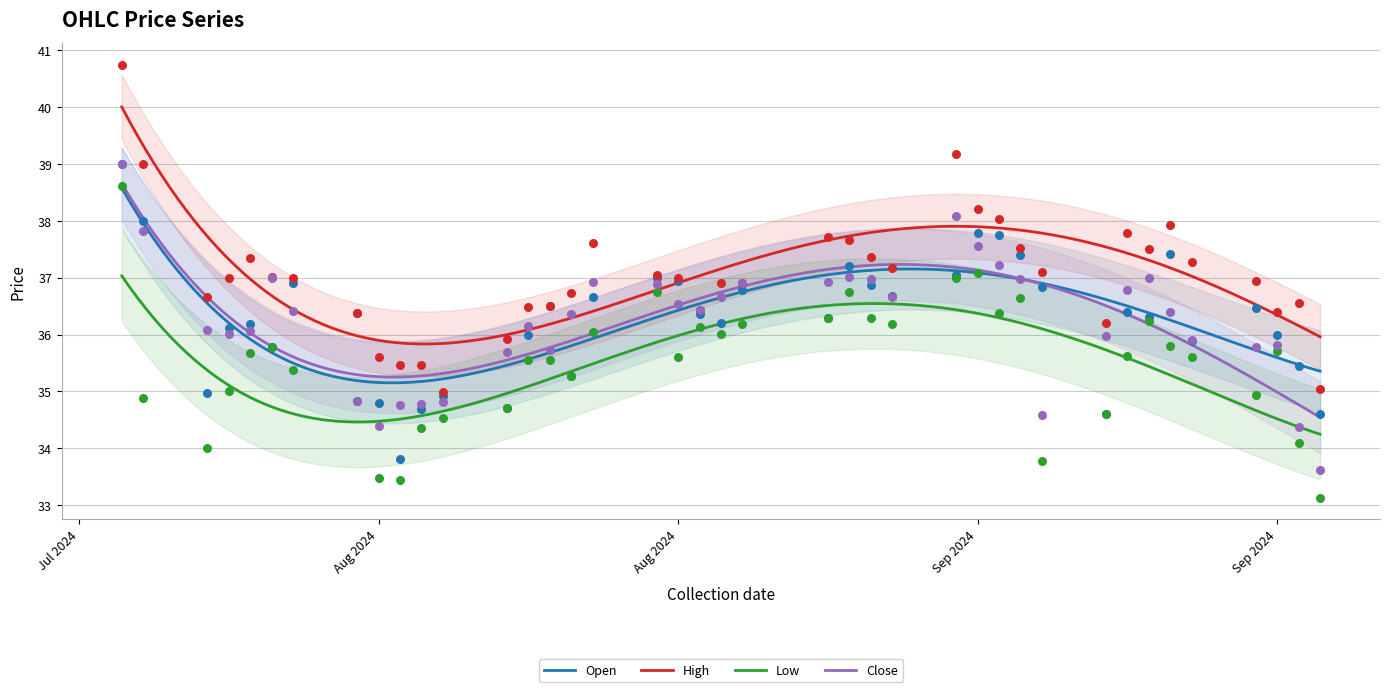

What is the highest value of the Low series?

37.0